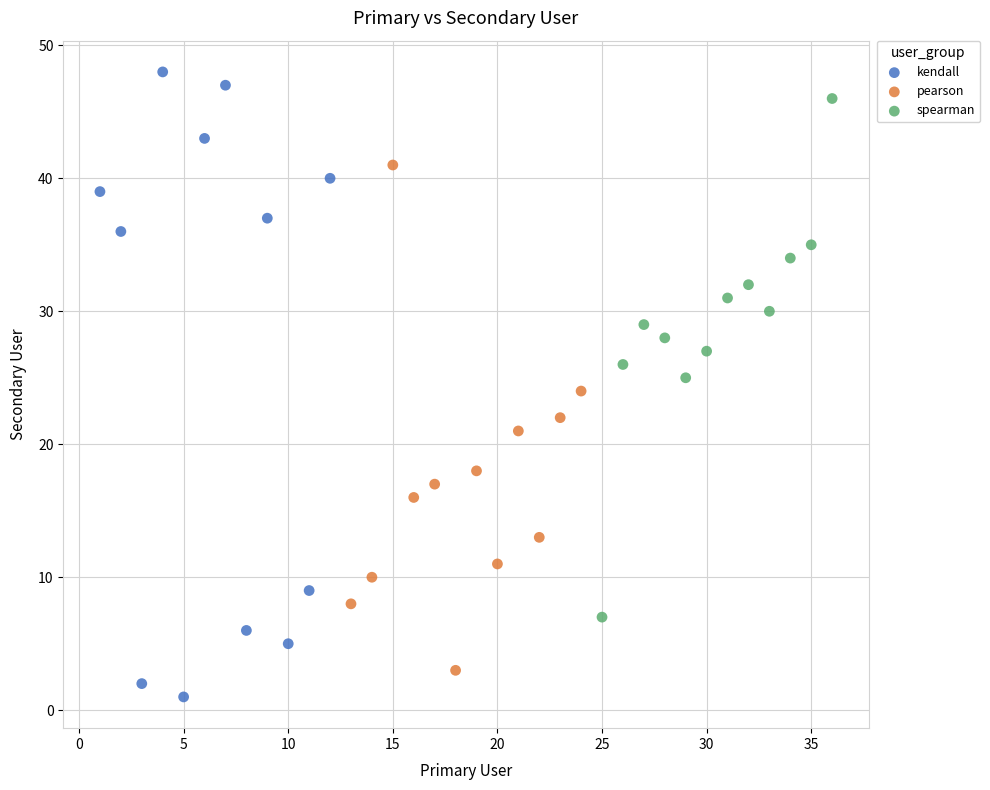

What are all the series names shown in the legend?

kendall, pearson, spearman